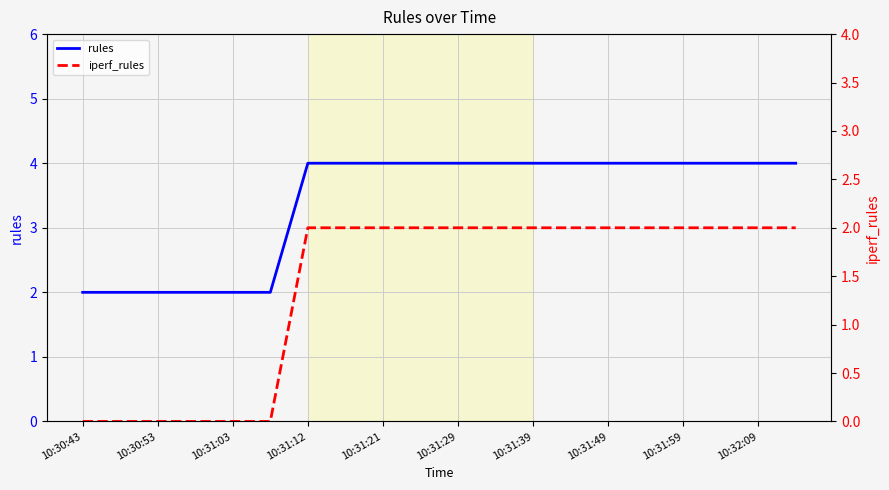

Where is iperf_rules nearest to the value 1?

10:30:43